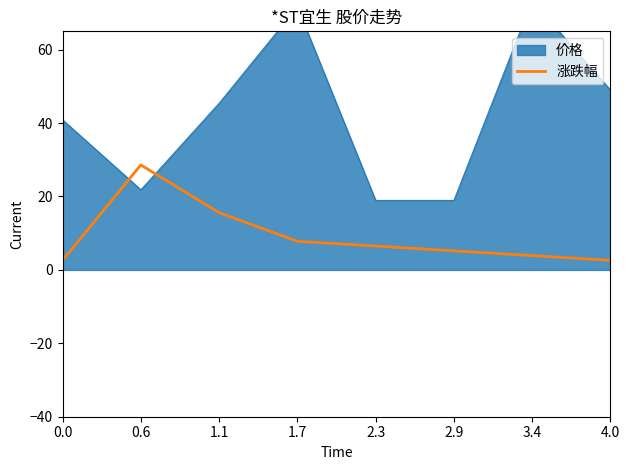

The value at 1.7 is 7.8. True or false?

True